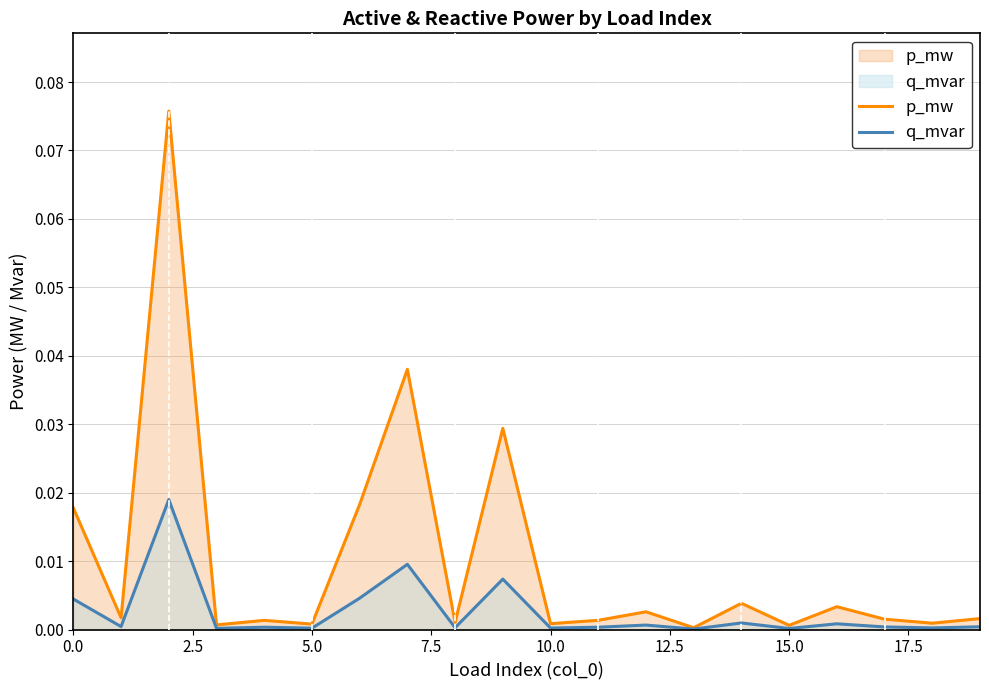

The q_mvar series shows 0.0 at 11. True or false?

True